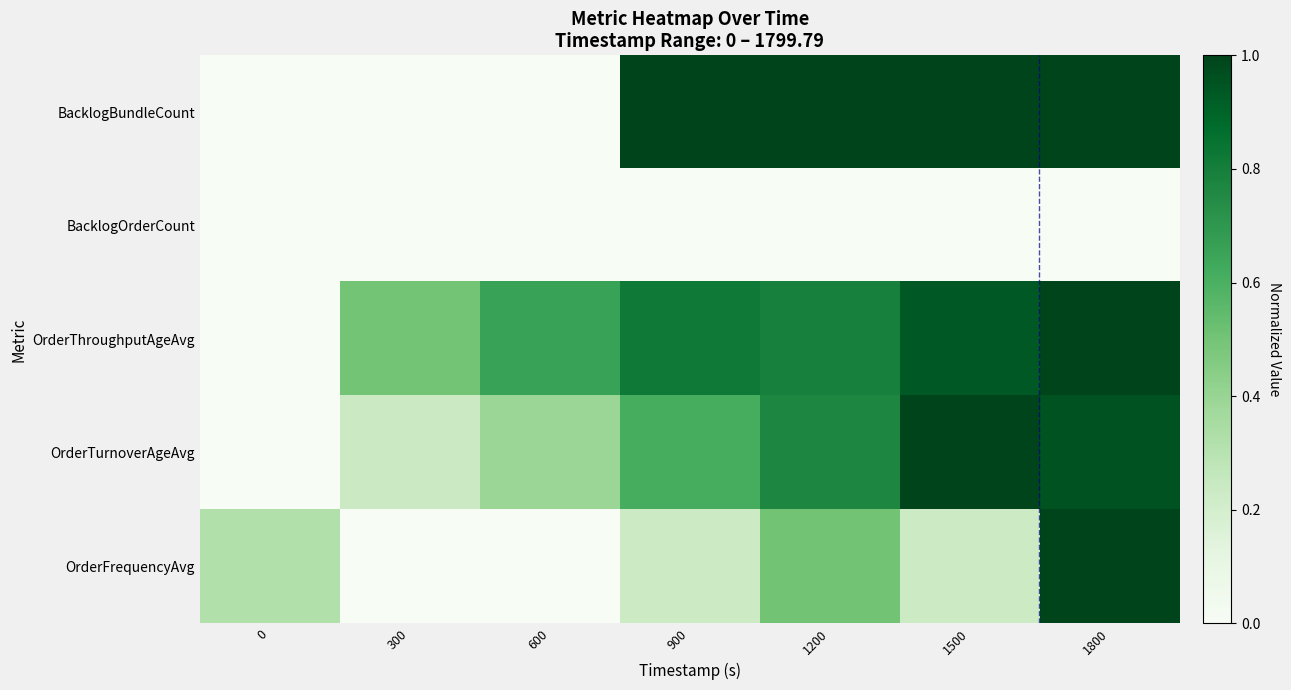

Reading right to left, extract all data points from this chart.

BacklogBundleCount: 1800=1.0	1500=1.0	1200=1.0	900=1.0	600=0.0	300=0.0	0=0.0
BacklogOrderCount: 1800=0.0	1500=0.0	1200=0.0	900=0.0	600=0.0	300=0.0	0=0.0
OrderThroughputAgeAvg: 1800=1.0	1500=0.9	1200=0.8	900=0.8	600=0.7	300=0.5	0=0.0
OrderTurnoverAgeAvg: 1800=1.0	1500=1.0	1200=0.8	900=0.6	600=0.4	300=0.2	0=0.0
OrderFrequencyAvg: 1800=1.0	1500=0.2	1200=0.5	900=0.2	600=0.0	300=0.0	0=0.3